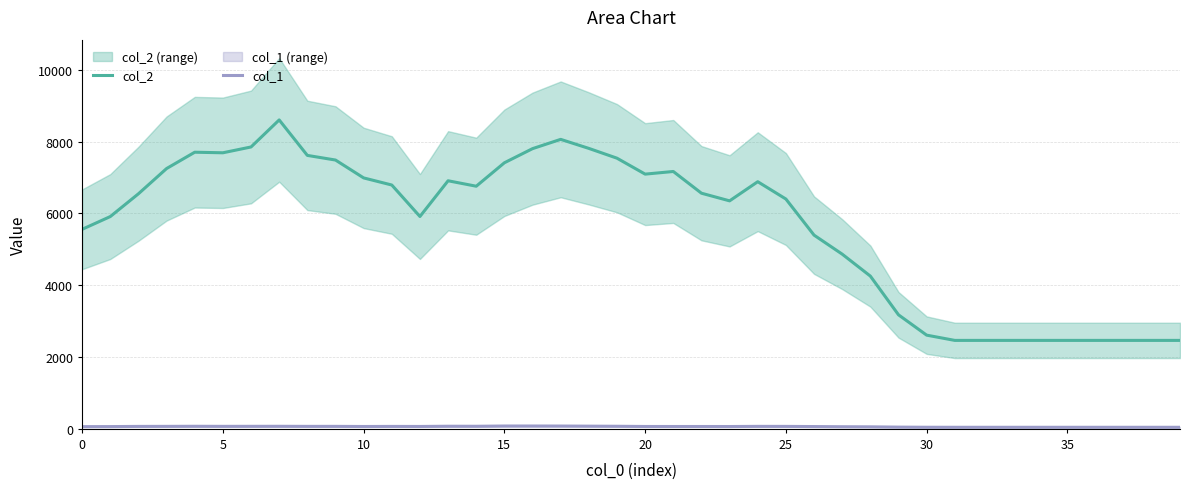

List the series in order of their peak value, lowest first.

col_1, col_2